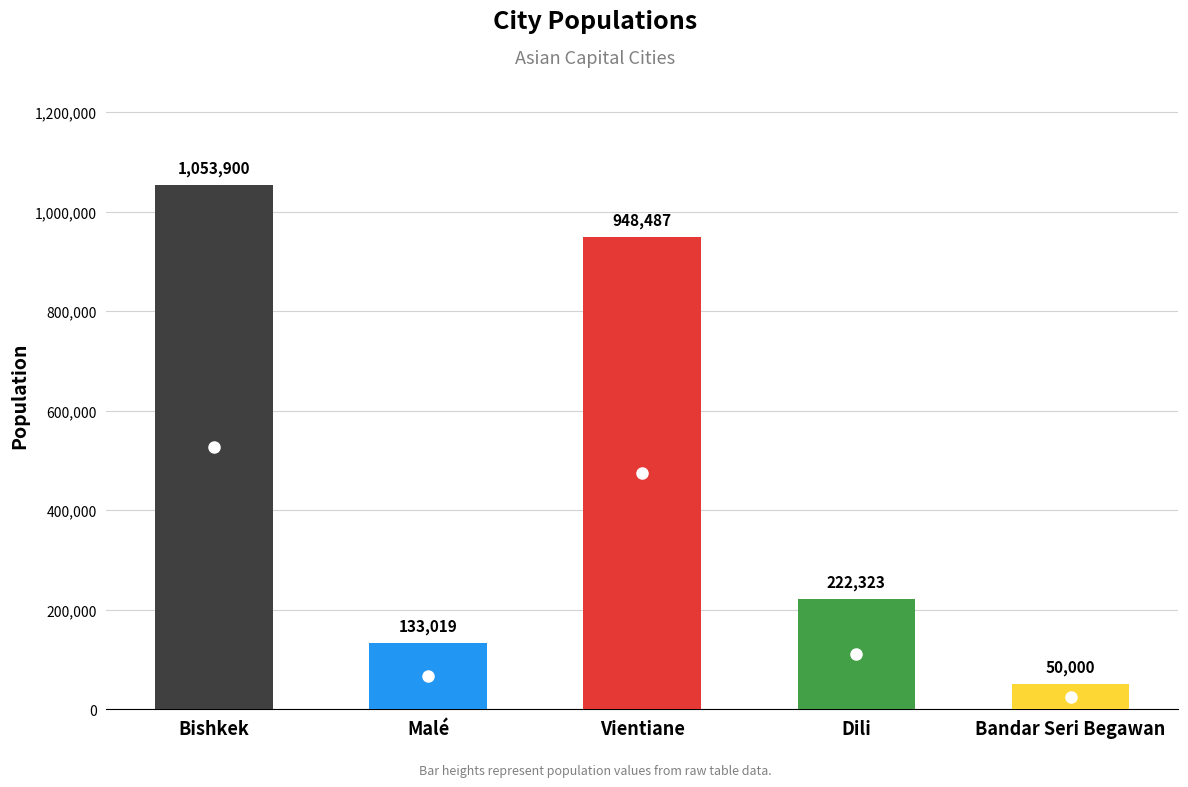

List the labels in order of value, smallest first.

Bandar Seri Begawan, Malé, Dili, Vientiane, Bishkek